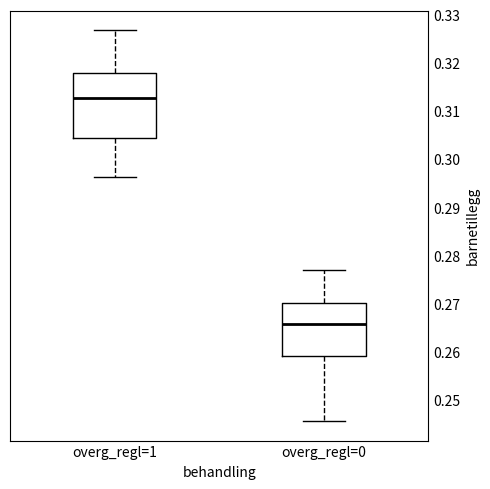

Comparing the boxes themselves (not the whiskers), which one is the tallest?

overg_regl=1